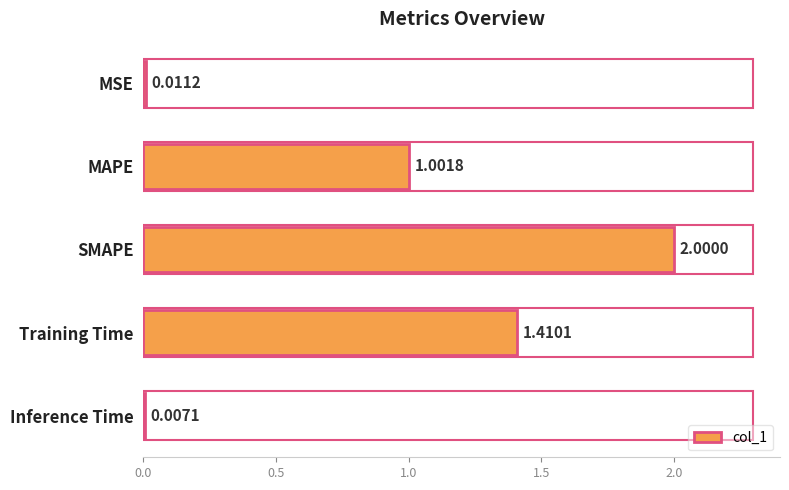

What is the average value?

0.9